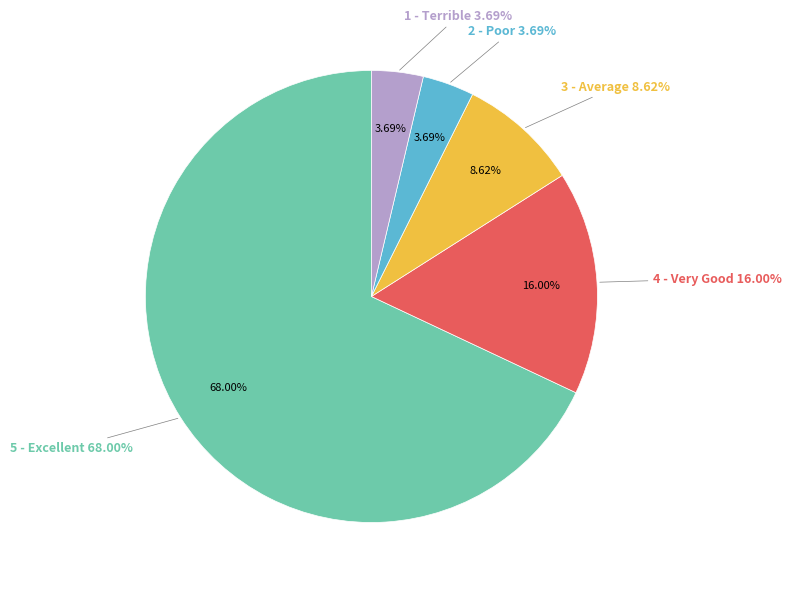

To the nearest percent, what is the average slice percentage?

20%